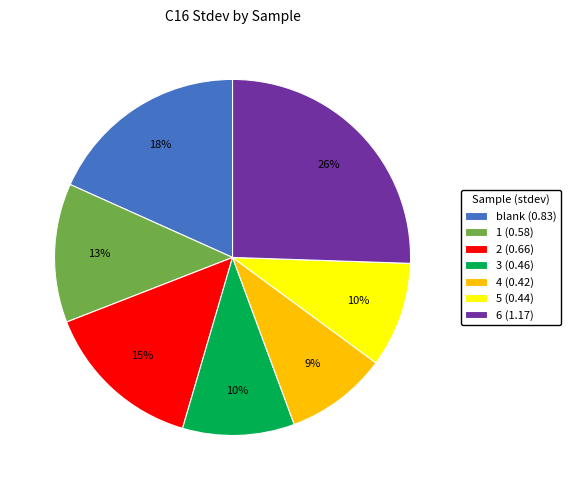

Between 3 (0.46) and 6 (1.17), which is larger?

6 (1.17)